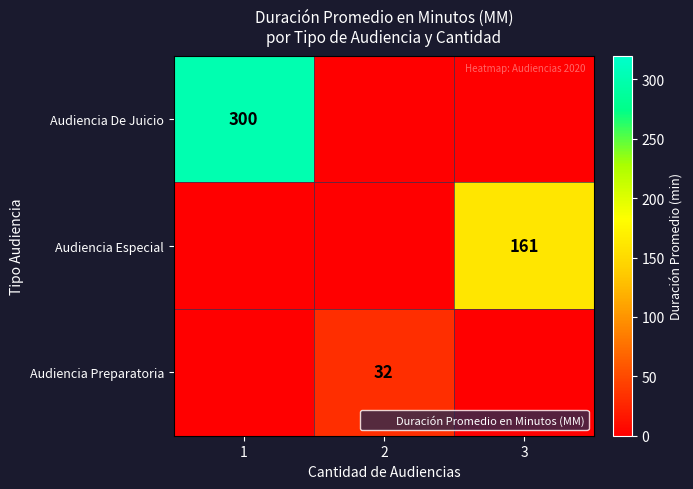

The value of Audiencia De Juicio at 1 is 77. True or false?

False